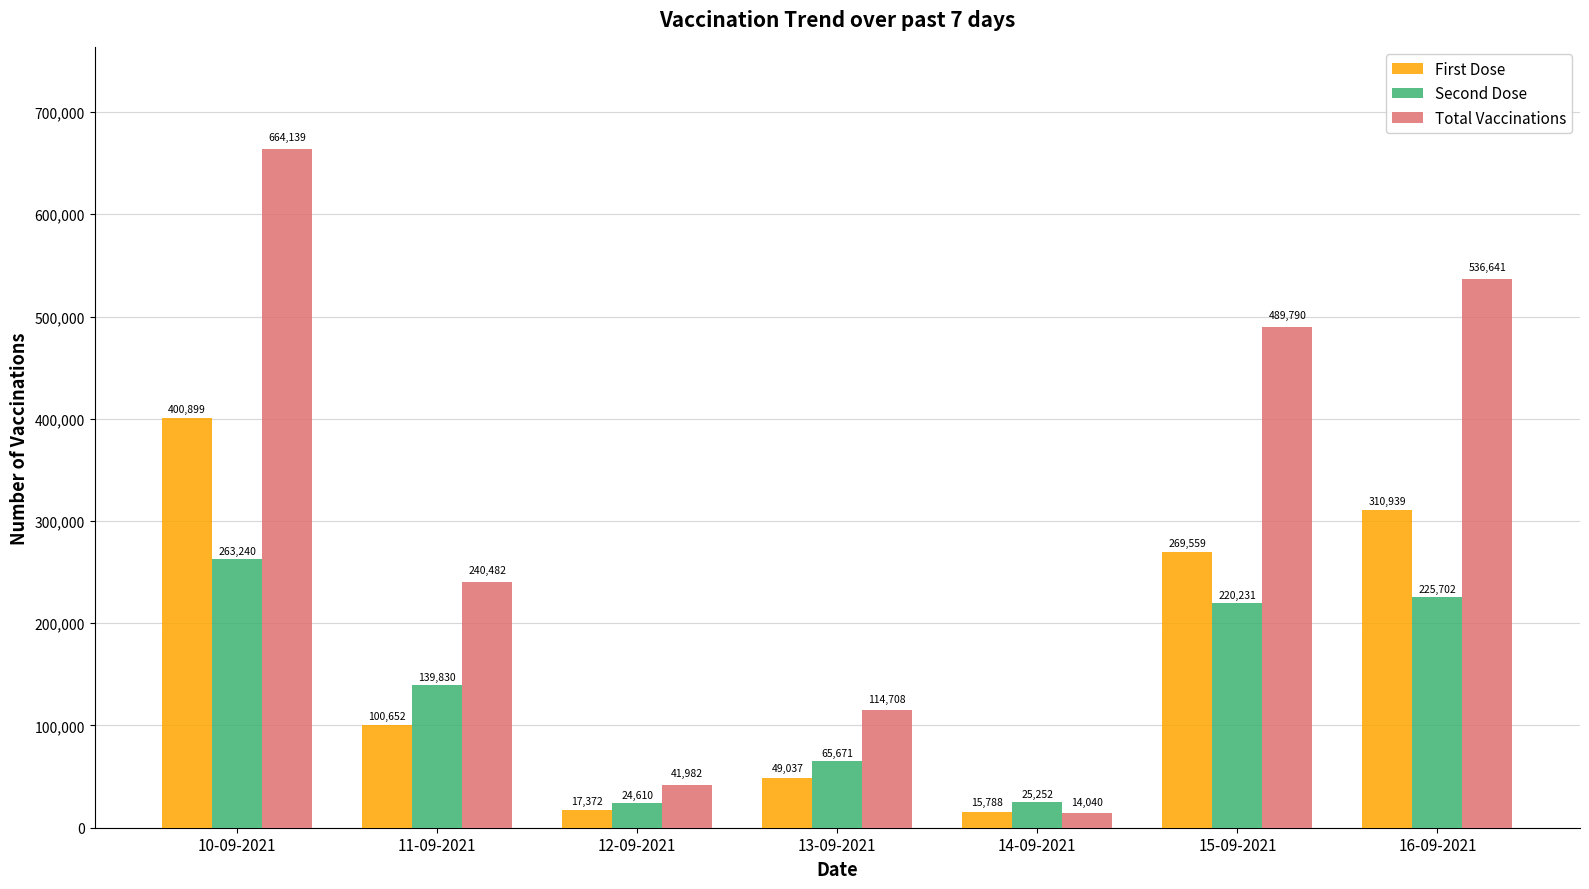

What is the difference between the second highest and minimum values in the Second Dose series?

201092